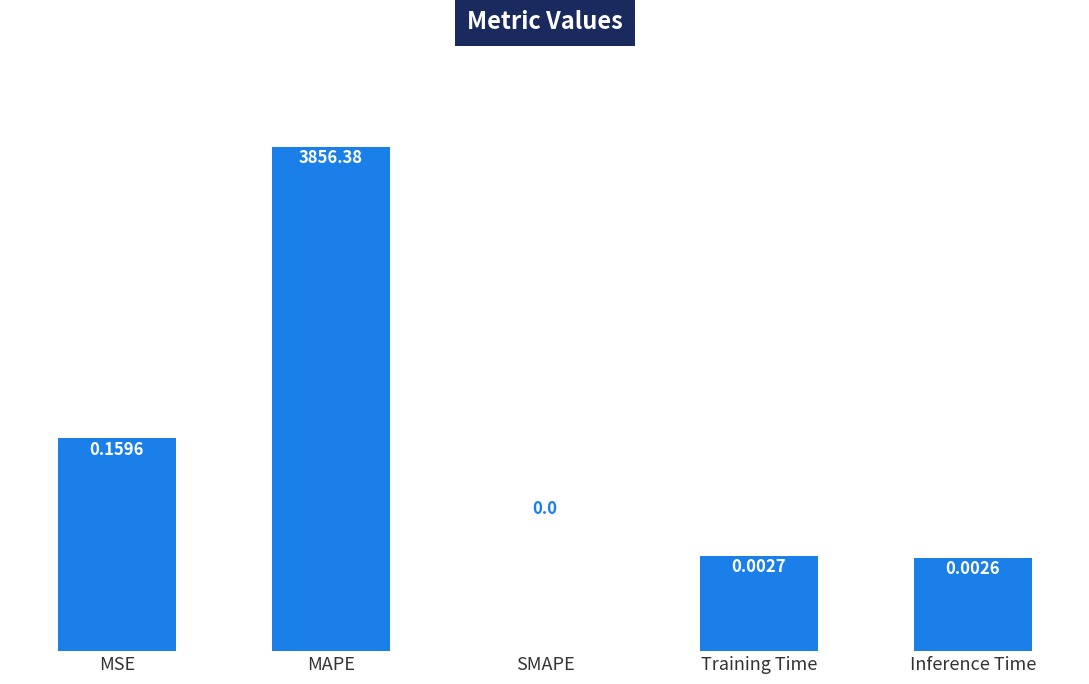

Reading right to left, extract all data points from this chart.

0.0	0.0	0.0	3856.4	0.2